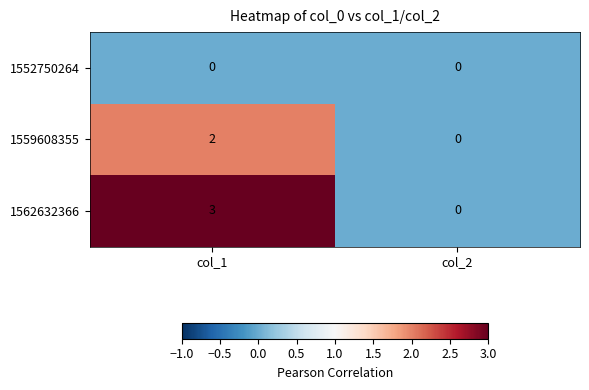

List the series in order of their overall mean, lowest first.

1552750264, 1559608355, 1562632366